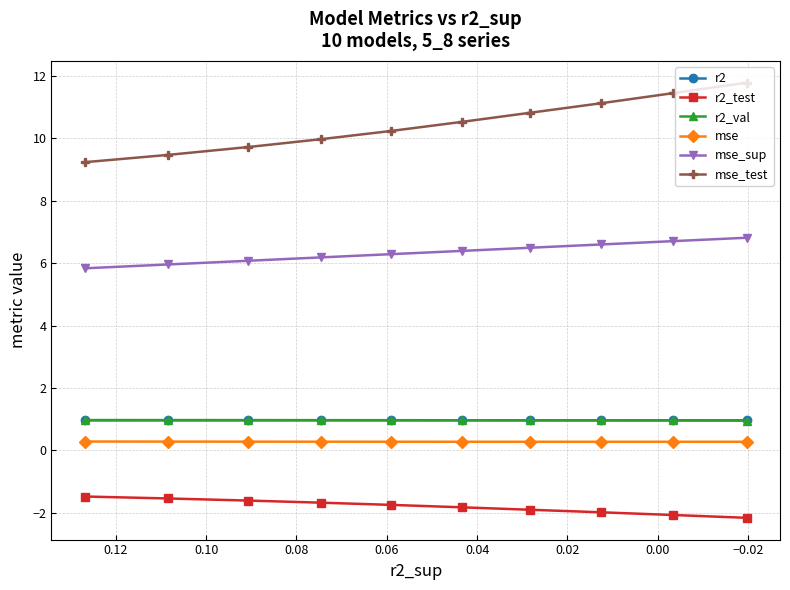

Which series changed the most between 0.00 and 0.06?

mse_test